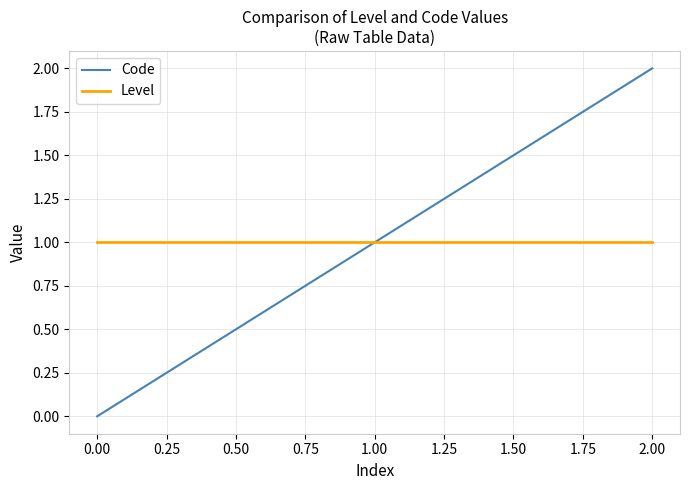

Reading left to right, list all the values displayed in this chart.

Code: 0	1	2
Level: 1	1	1